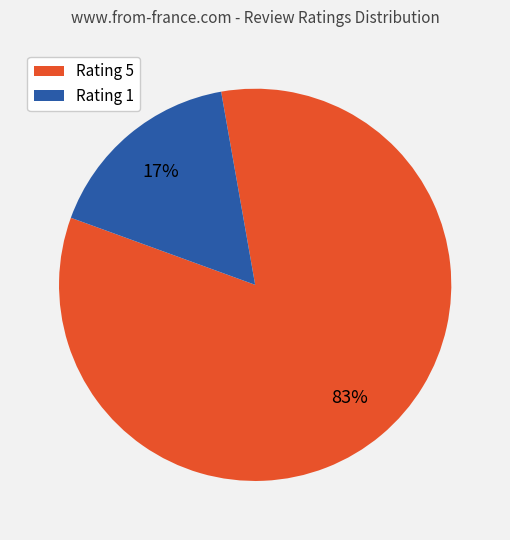

To the nearest percent, what is the average slice percentage?

50%